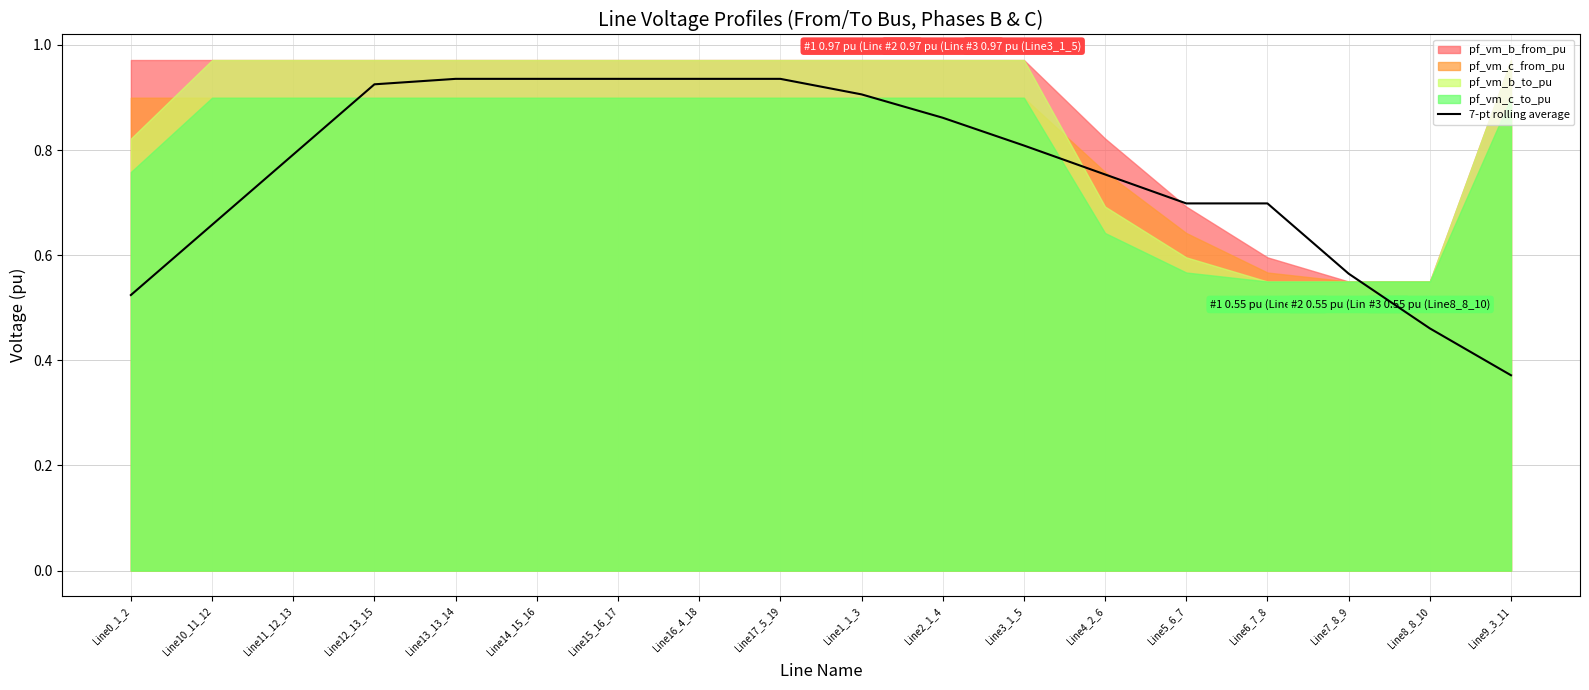

At which category does the chart reach its peak across all series?

Line13_13_14